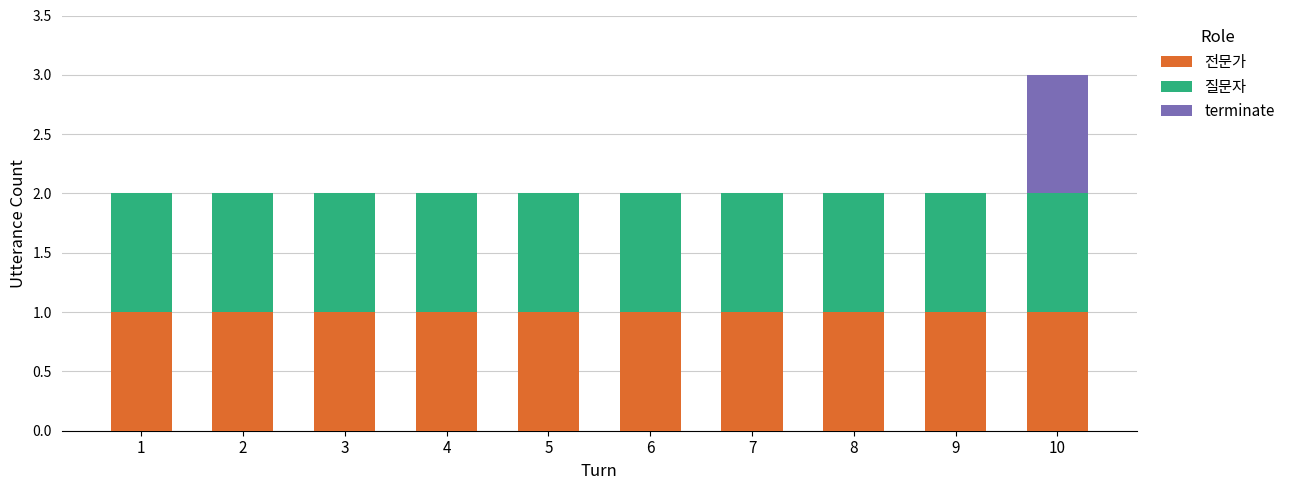

Is it true that 전문가 equals 1 at 5?

True